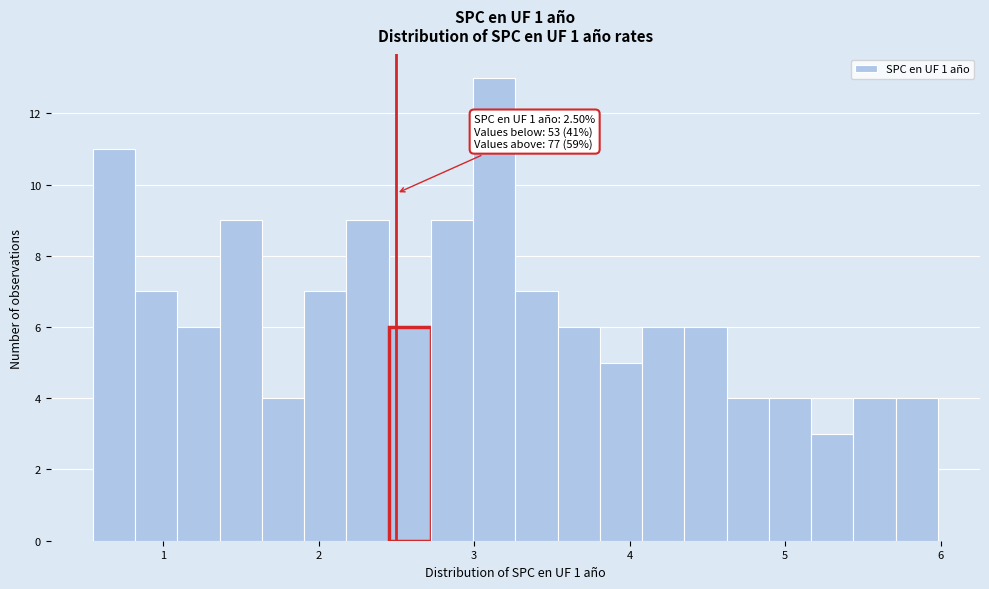

Around what value on the x-axis is the tallest bar? Give the approximate position of its centre, as read against the axis.

3.1